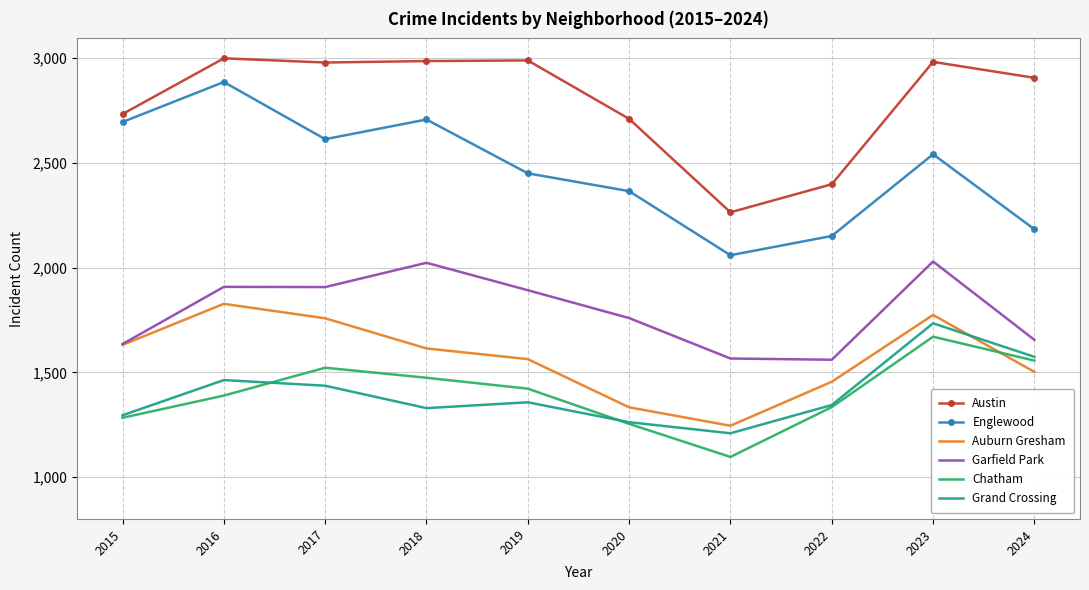

Between 2020 and 2021, which series saw the biggest shift?

Austin